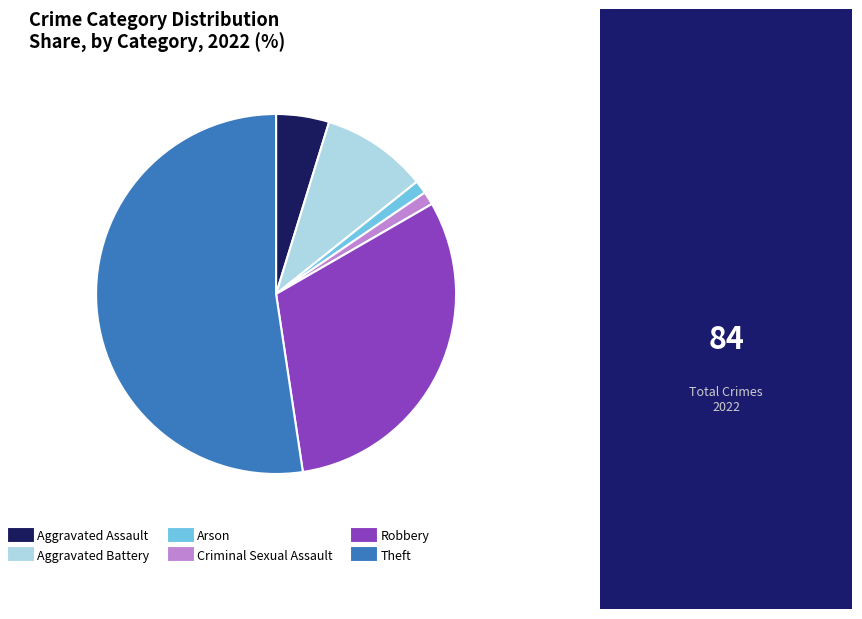

The Criminal Sexual Assault slice represents 1% of the pie. True or false?

True